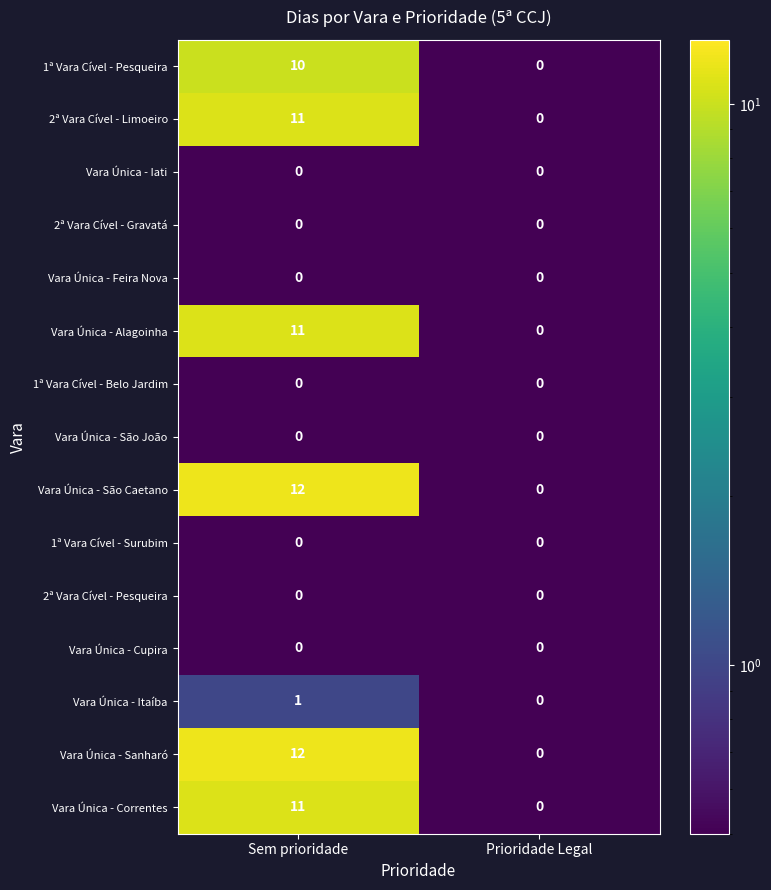

What is the greatest value displayed?

12